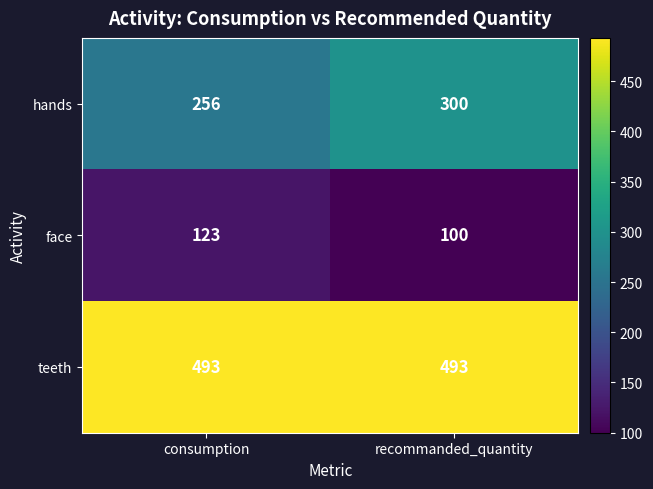

Is it true that hands equals 538 at recommanded_quantity?

False